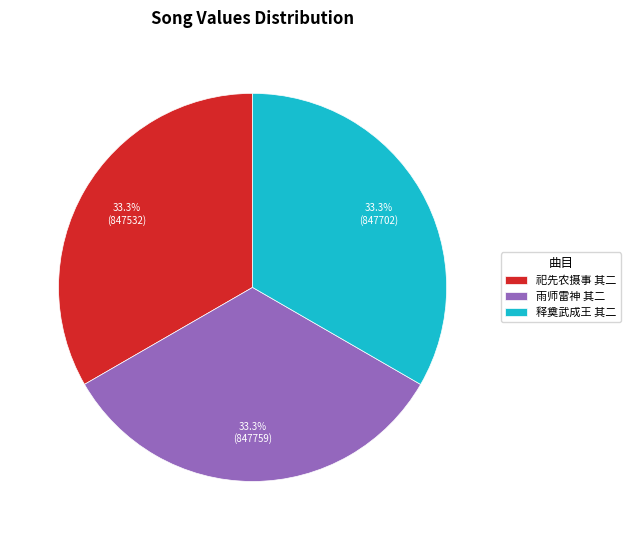

What is the ratio of the value at 祀先农摄事 其二 to the value at 雨师雷神 其二?

1.0